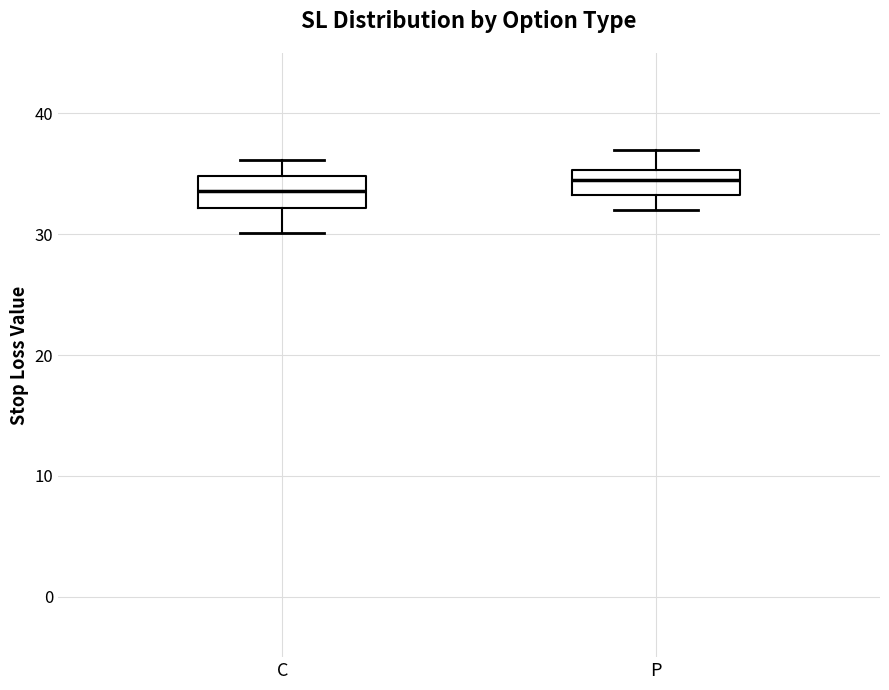

Where does the lower whisker of the box for C end on the y-axis? The values are not printed on the chart, so give them approximately, as read against the axis.

30